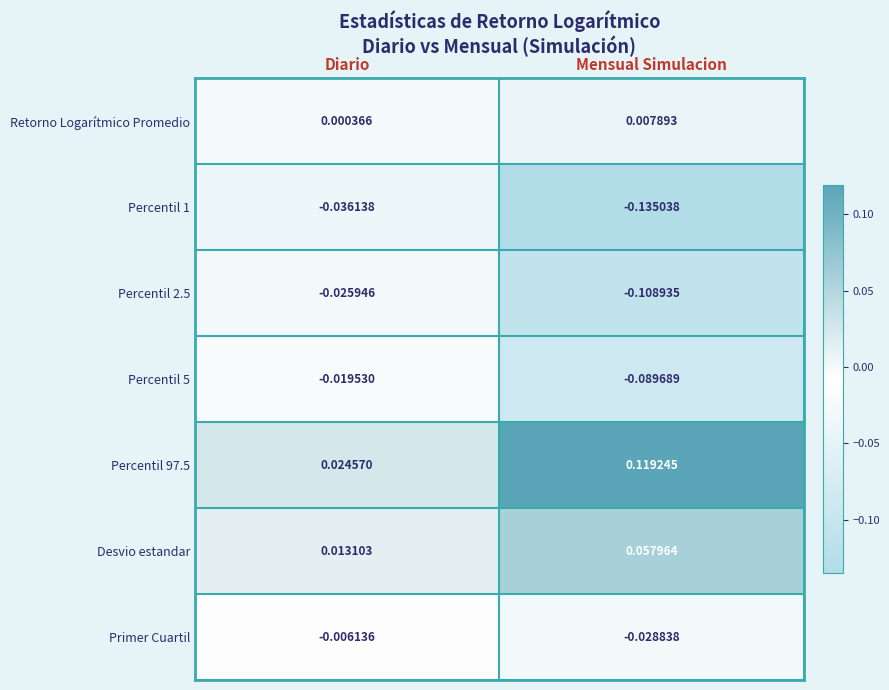

List the labels in order of Percentil 97.5 value, largest first.

Mensual Simulacion, Diario